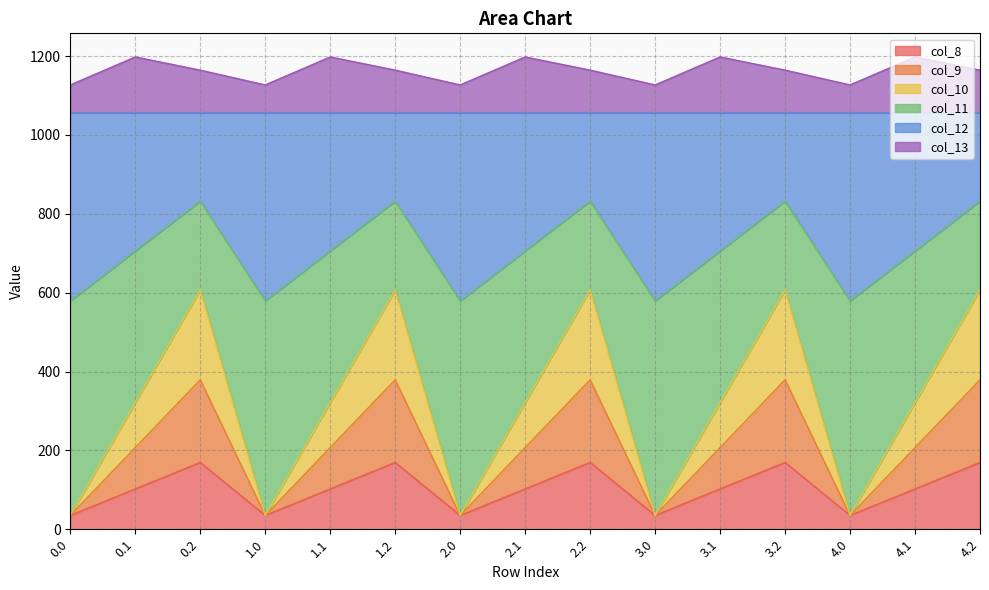

Where is col_11 nearest to the value 705?

0.1